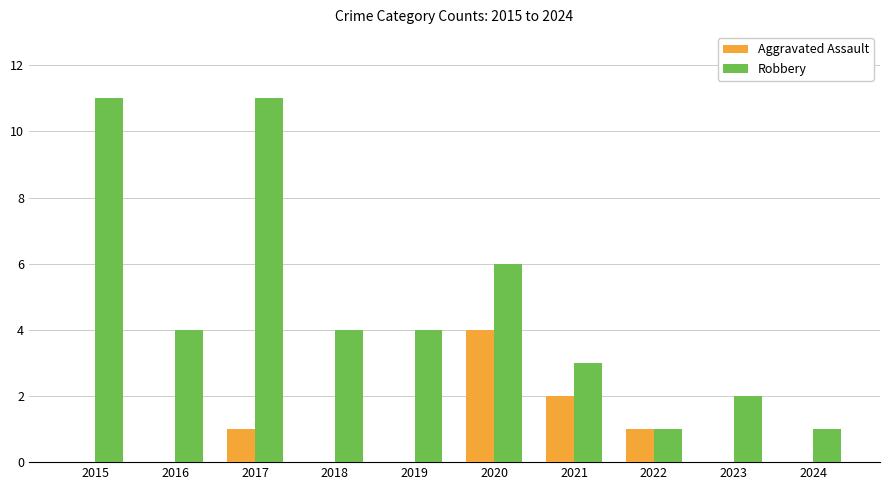

What is the sum of all Aggravated Assault values?

8